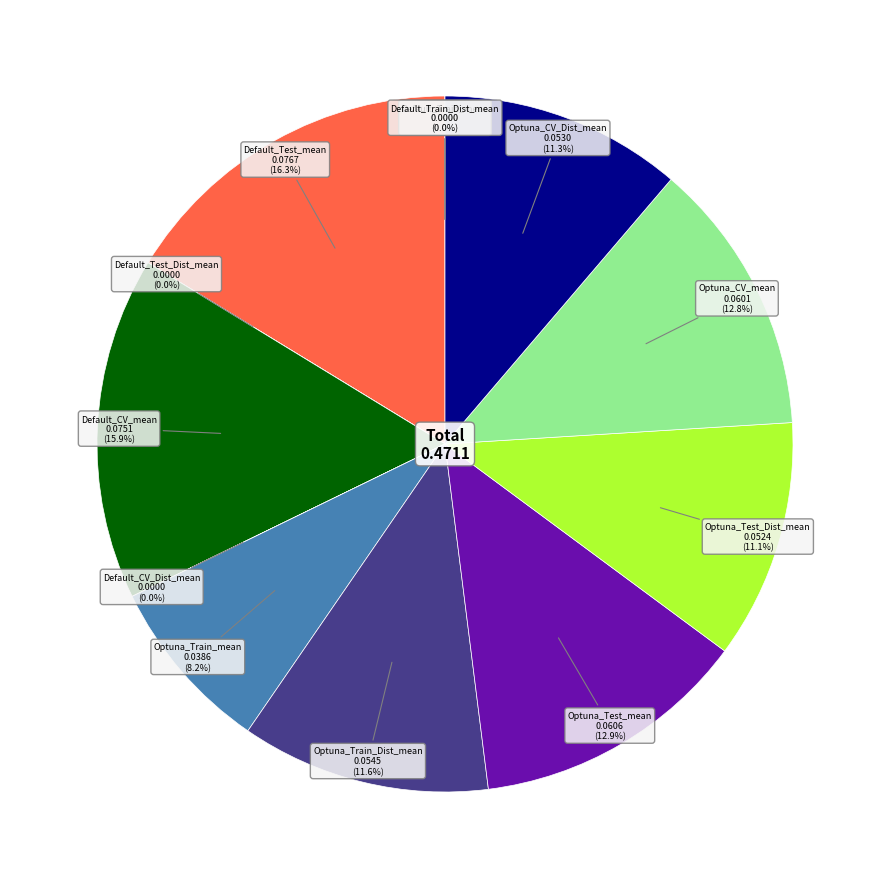

Is there a majority slice in this chart?

No